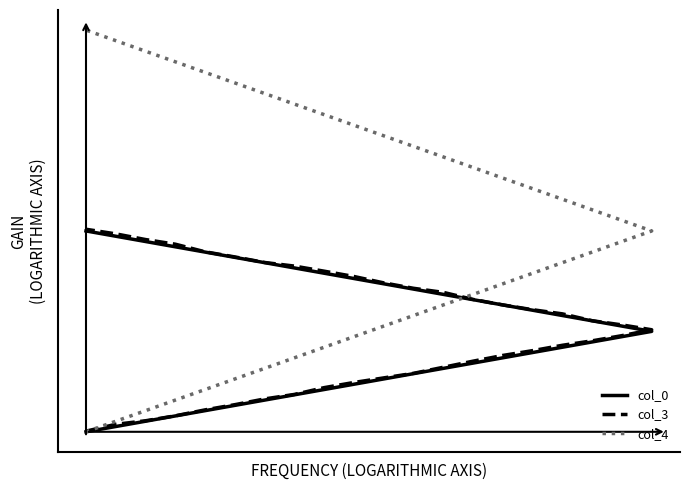

At how many categories does at least one series exceed 20?

18